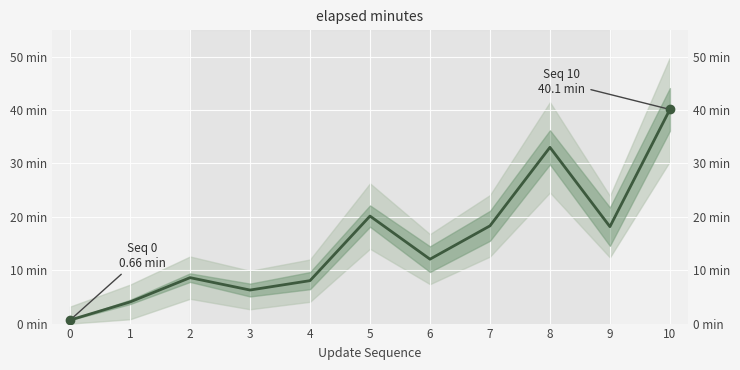

Between 1 and 7, which is larger?

7